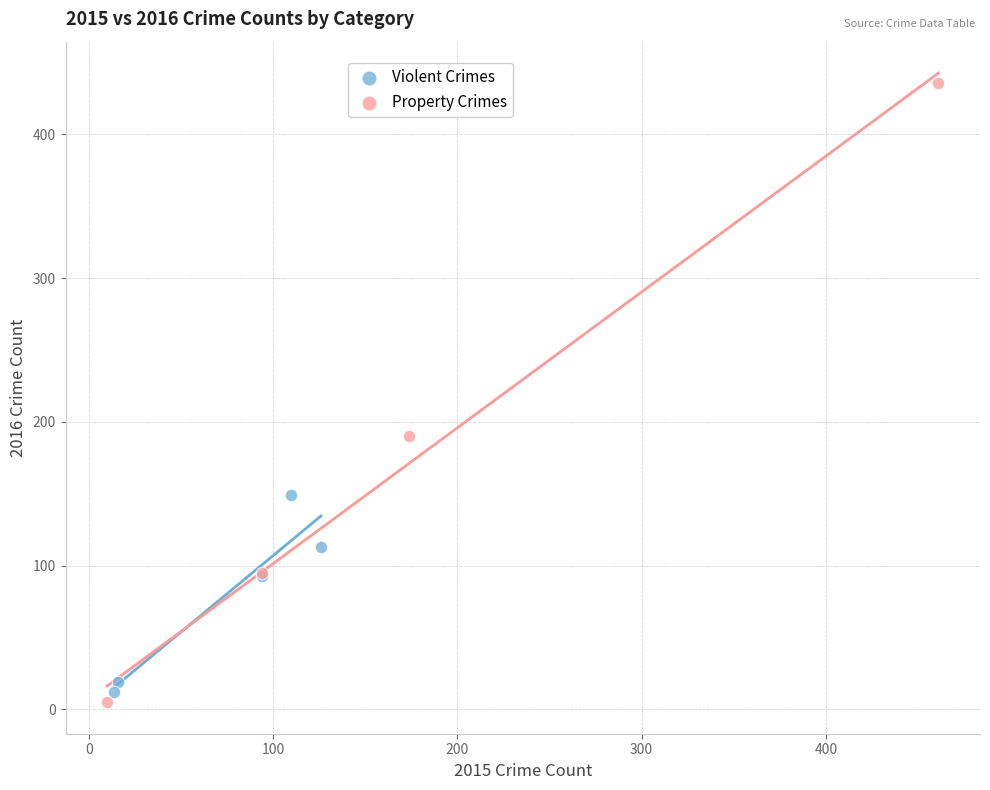

What are all the series names shown in the legend?

Violent Crimes, Property Crimes